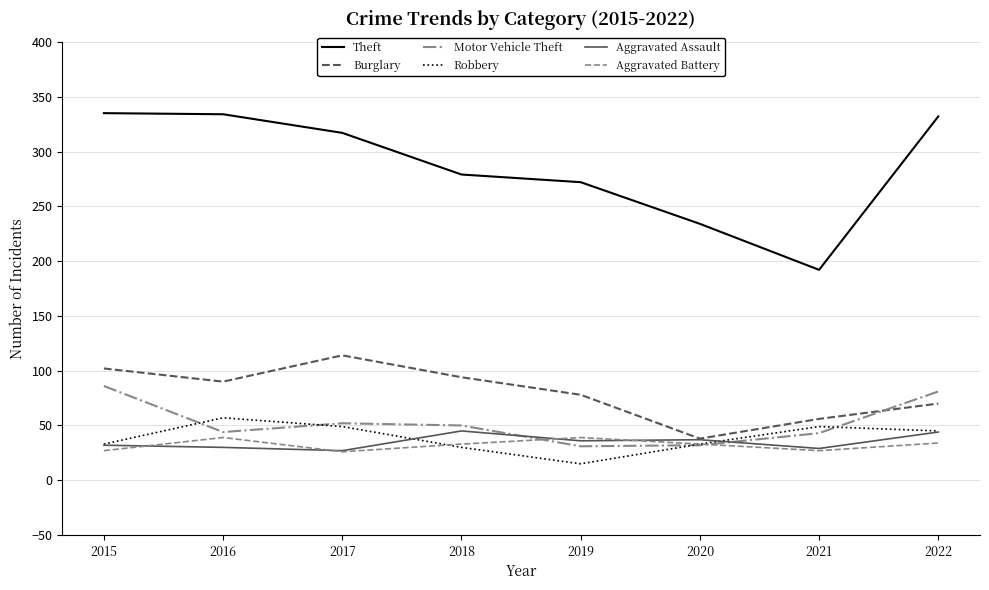

What is the greatest value displayed?

335